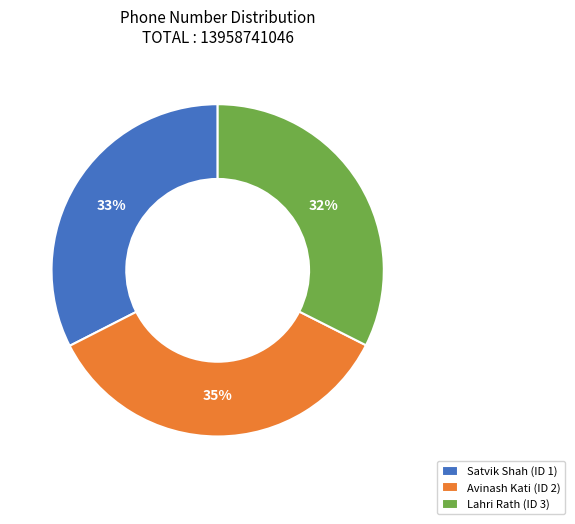

To the nearest percent, what is the average slice percentage?

33%